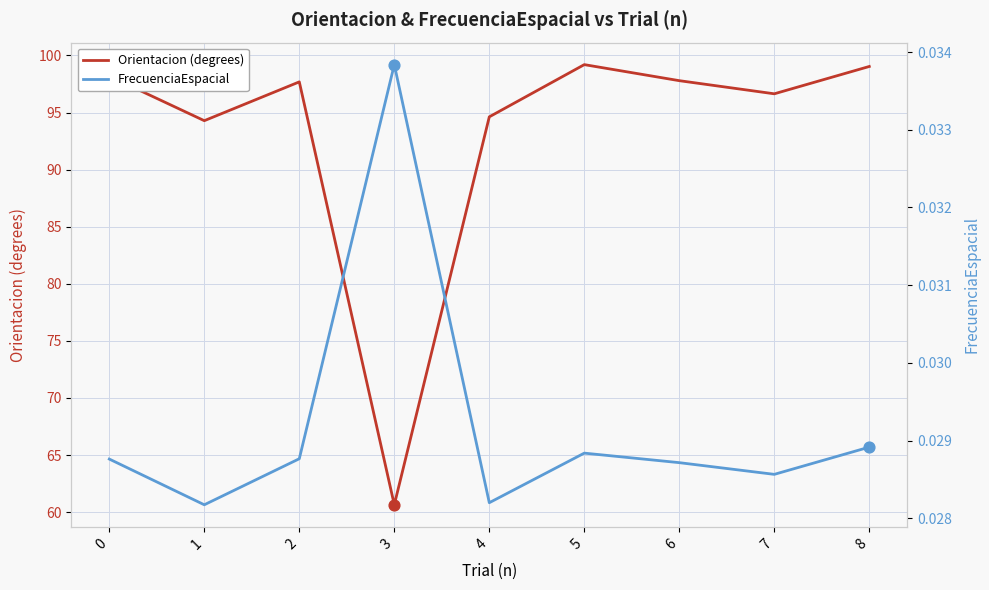

At which category is the sum across all series the highest?

5